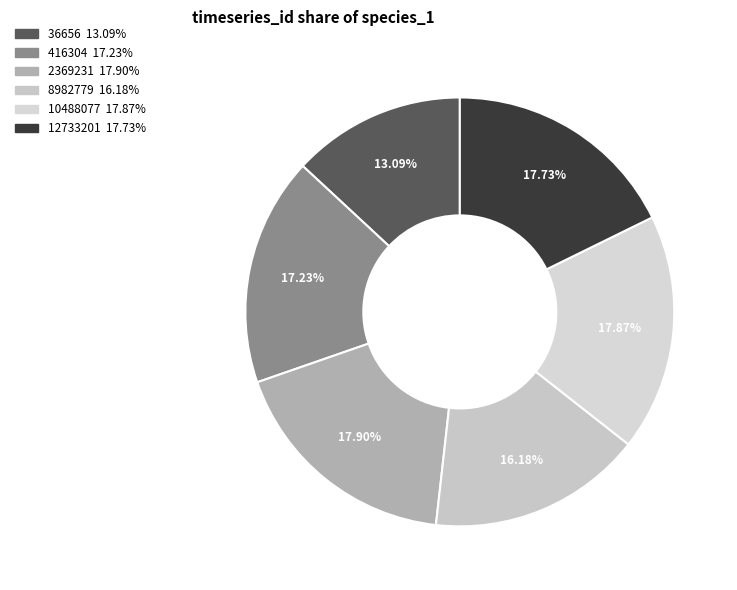

Is there a majority slice in this chart?

No